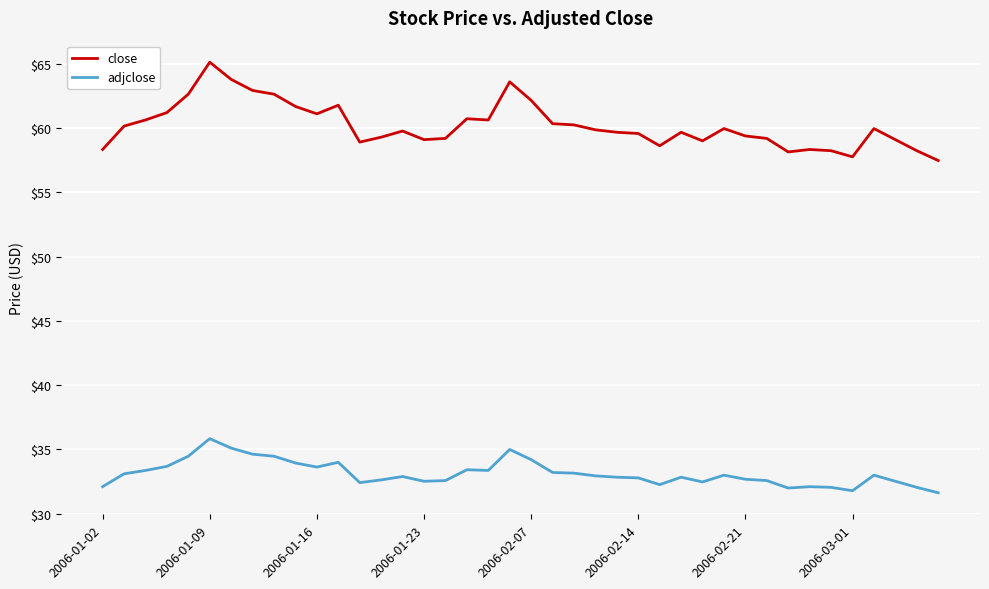

What is the maximum value shown in the chart?

65.1